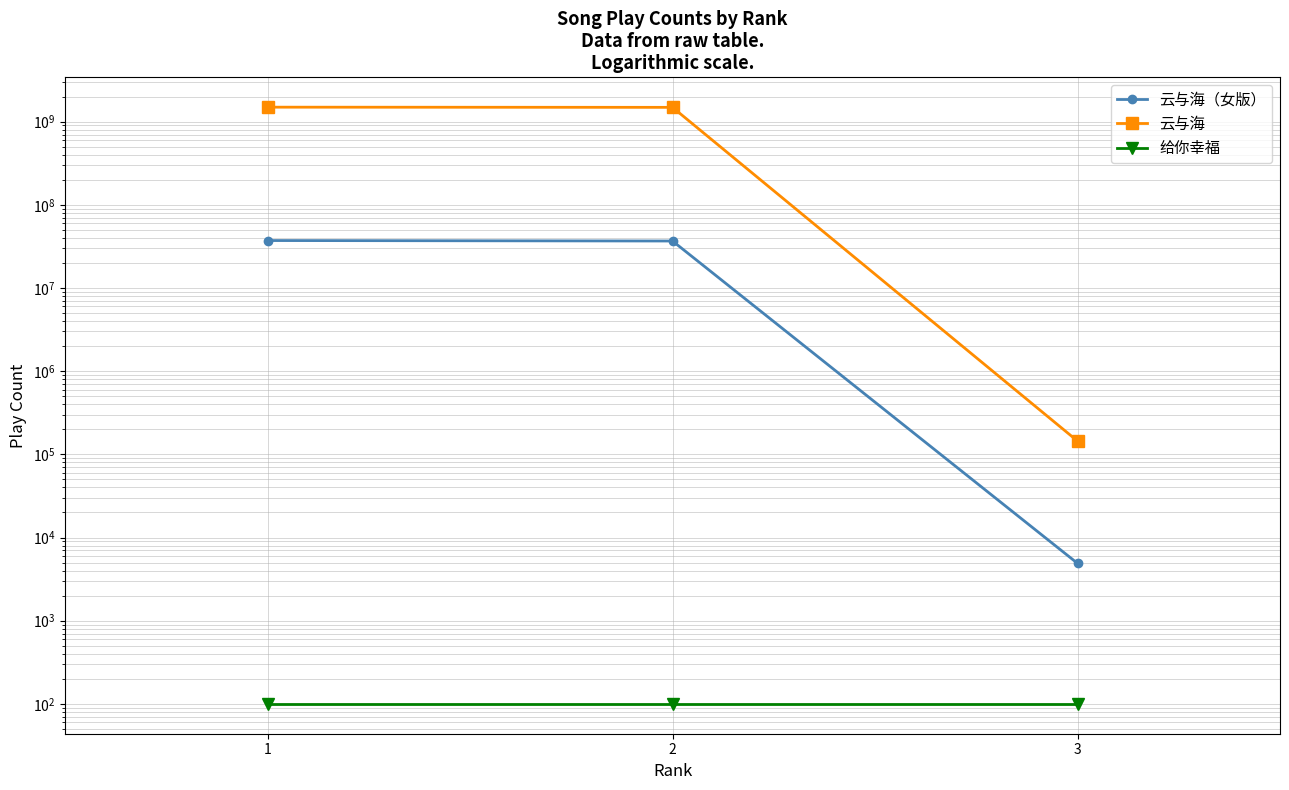

What is the value of the 给你幸福 point at the 2nd from the left?

100